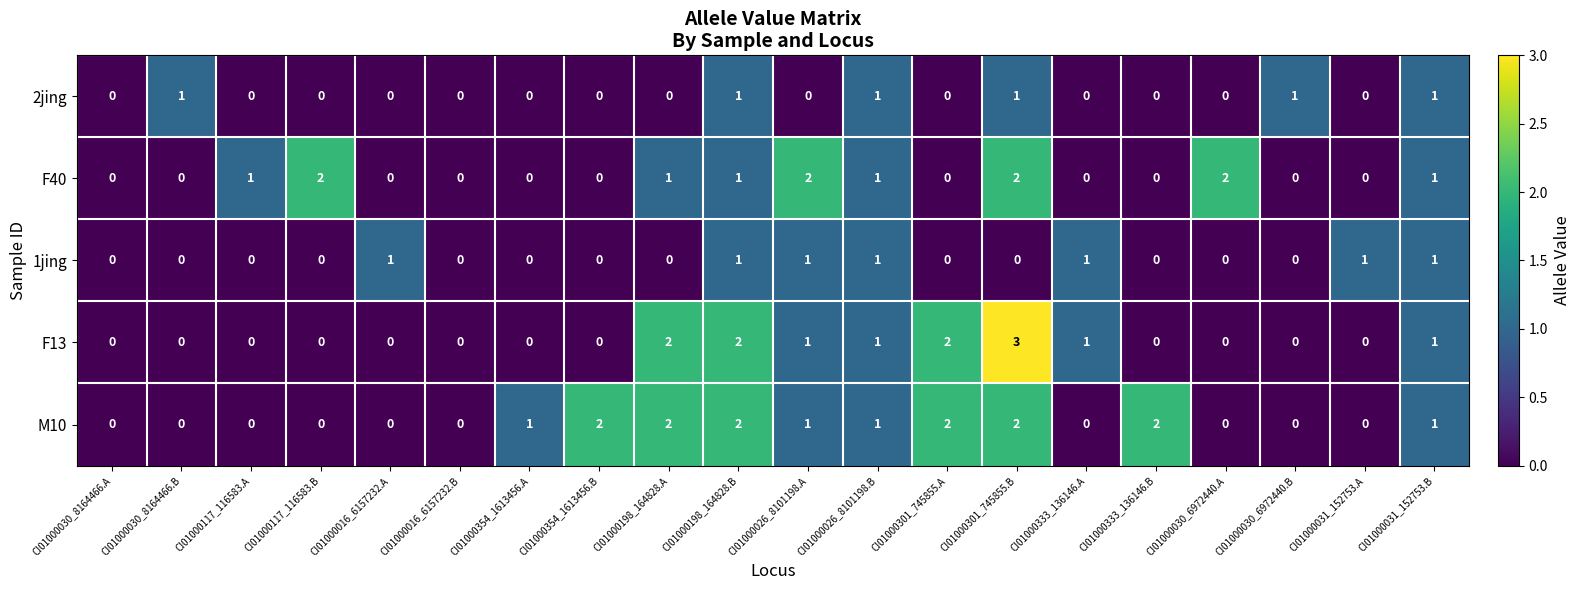

Is the value of F40 at CI01000354_1613456.A greater than the value of 2jing at CI01000026_8101198.B?

No